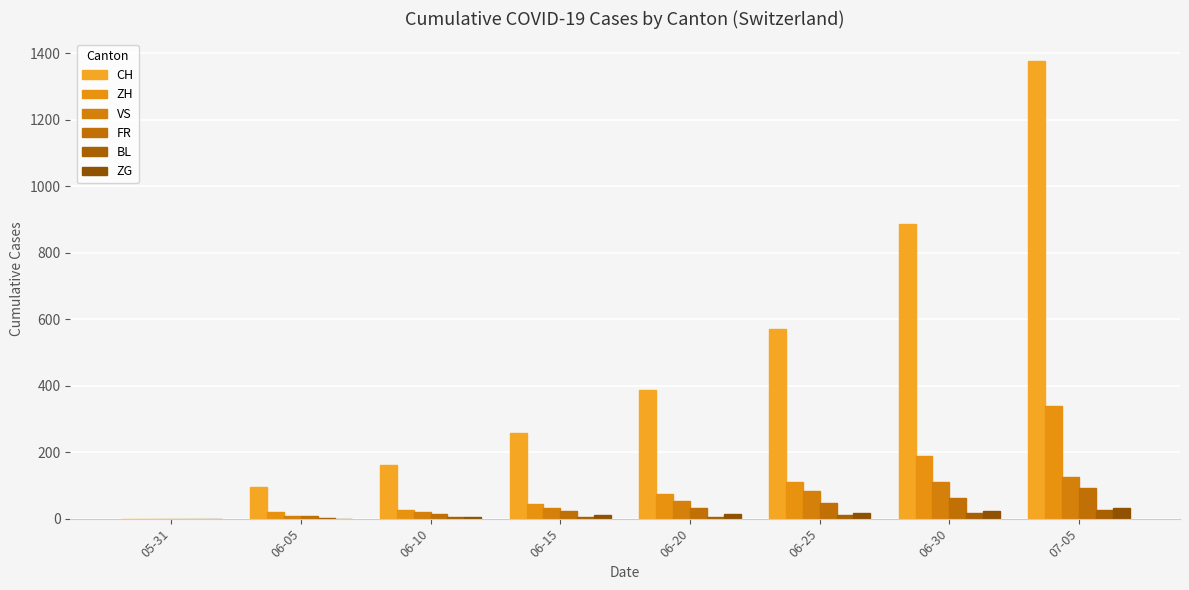

True or false: FR has a value of 79 at 06-25.

False